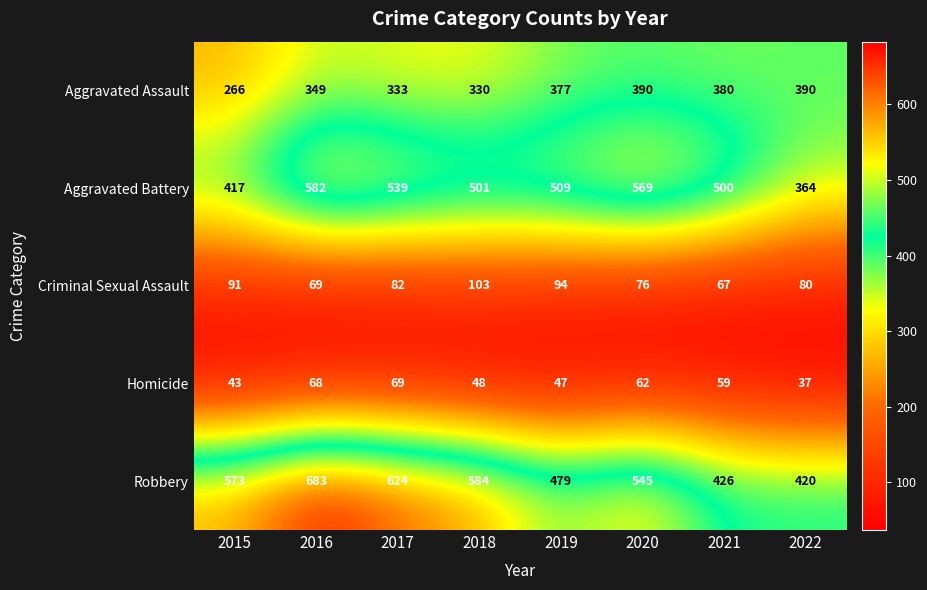

How many categories are shown in the chart?

8